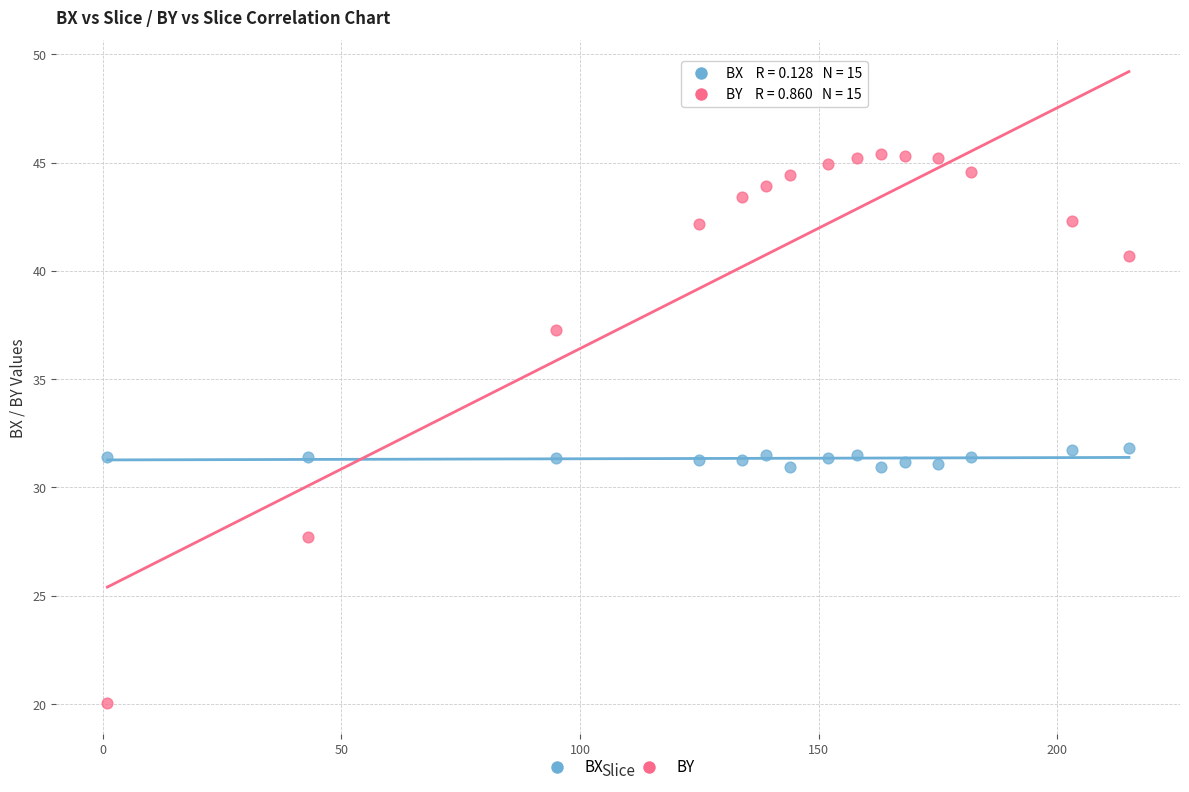

Which series reaches the maximum Y coordinate?

BY